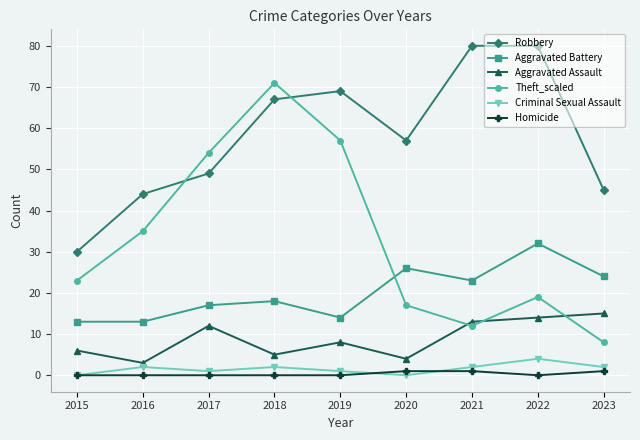

What is the minimum value for Robbery?

30